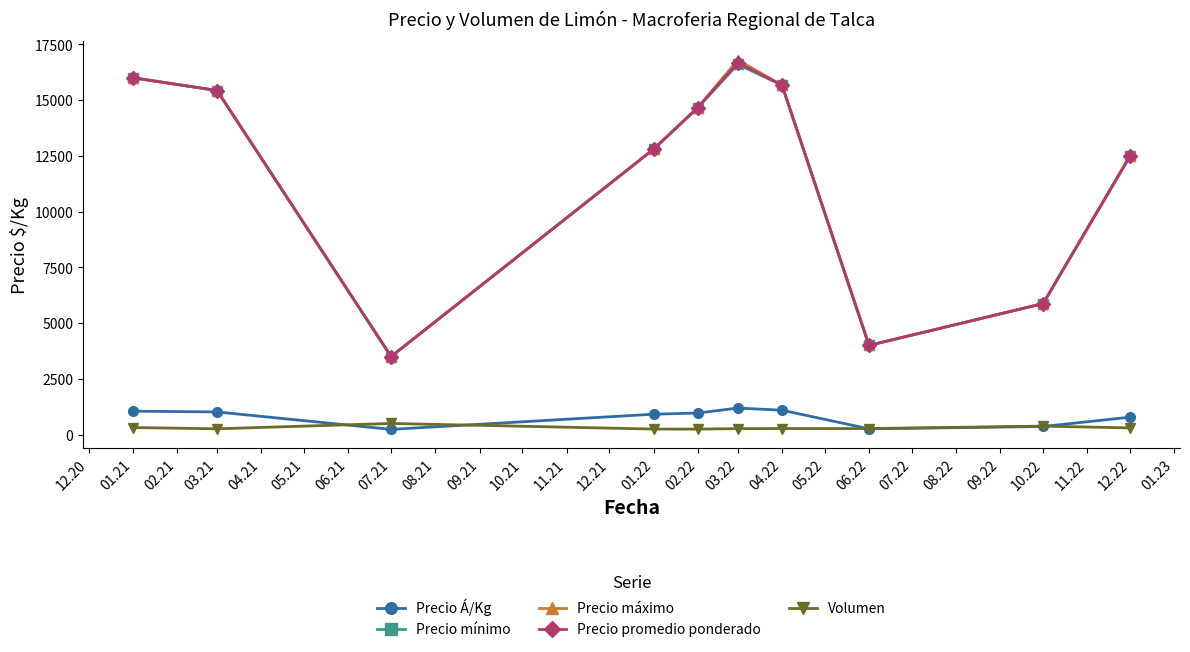

True or false: Precio máximo has more than 0 interior local peaks.

True